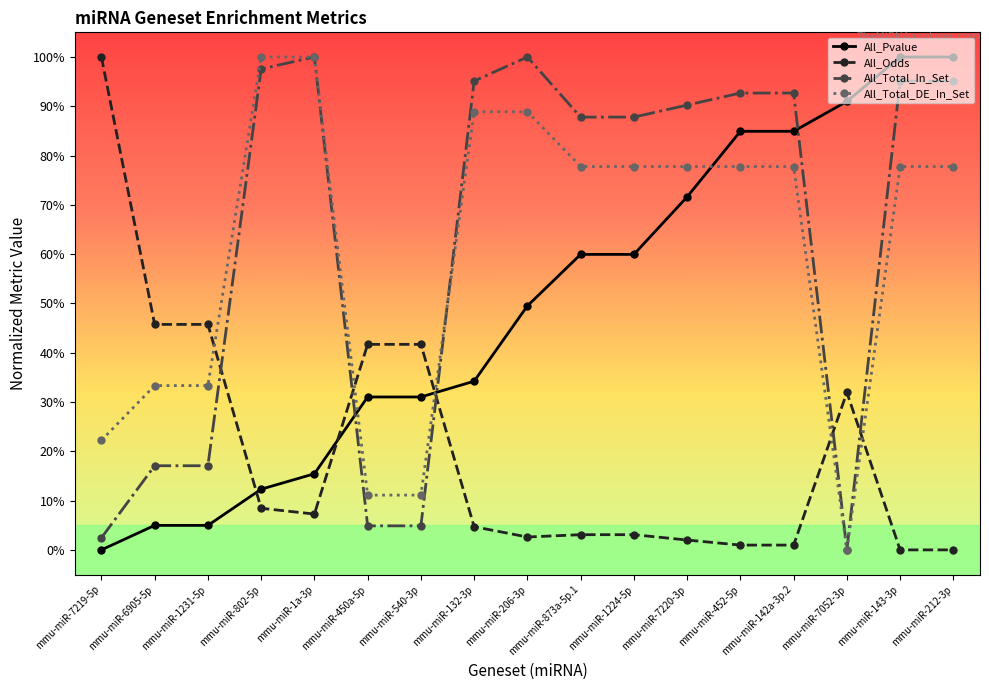

List the labels in order of All_Total_DE_In_Set value, smallest first.

mmu-miR-7052-3p, mmu-miR-450a-5p, mmu-miR-540-3p, mmu-miR-7219-5p, mmu-miR-6905-5p, mmu-miR-1231-5p, mmu-miR-873a-5p.1, mmu-miR-1224-5p, mmu-miR-7220-3p, mmu-miR-452-5p, mmu-miR-142a-3p.2, mmu-miR-143-3p, mmu-miR-212-3p, mmu-miR-132-3p, mmu-miR-206-3p, mmu-miR-802-5p, mmu-miR-1a-3p